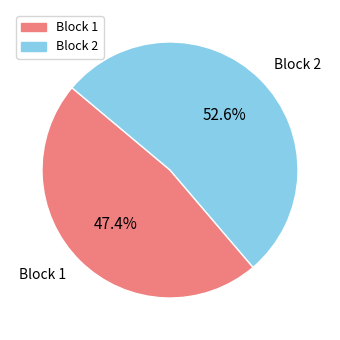

To the nearest percent, what percentage of the pie is Block 2?

53%